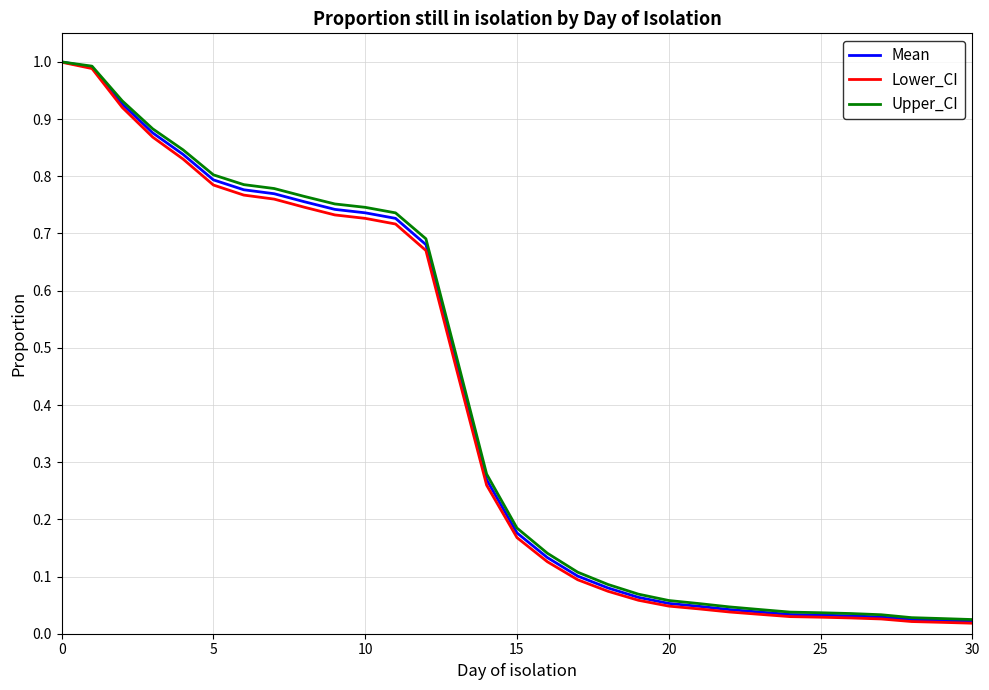

Which series has the largest range (max minus min)?

Lower_CI